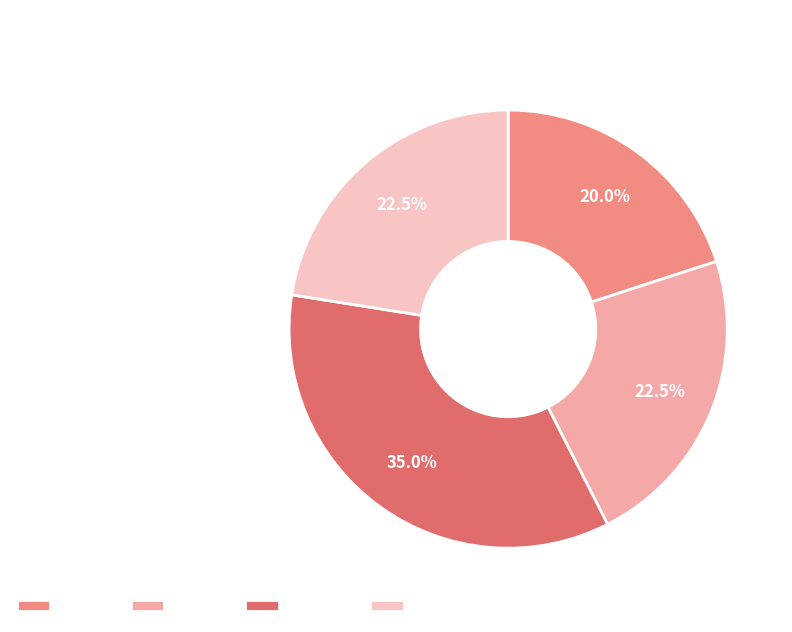

To the nearest percent, what is the difference between the largest and smallest slice percentages?

15%